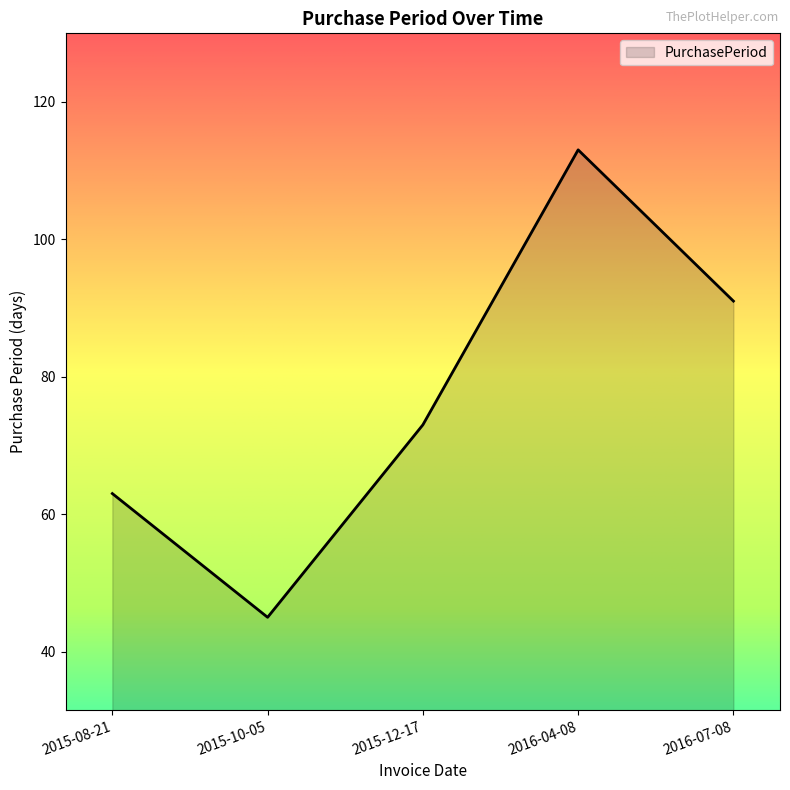

At which category does the chart reach its peak across all series?

2016-04-08